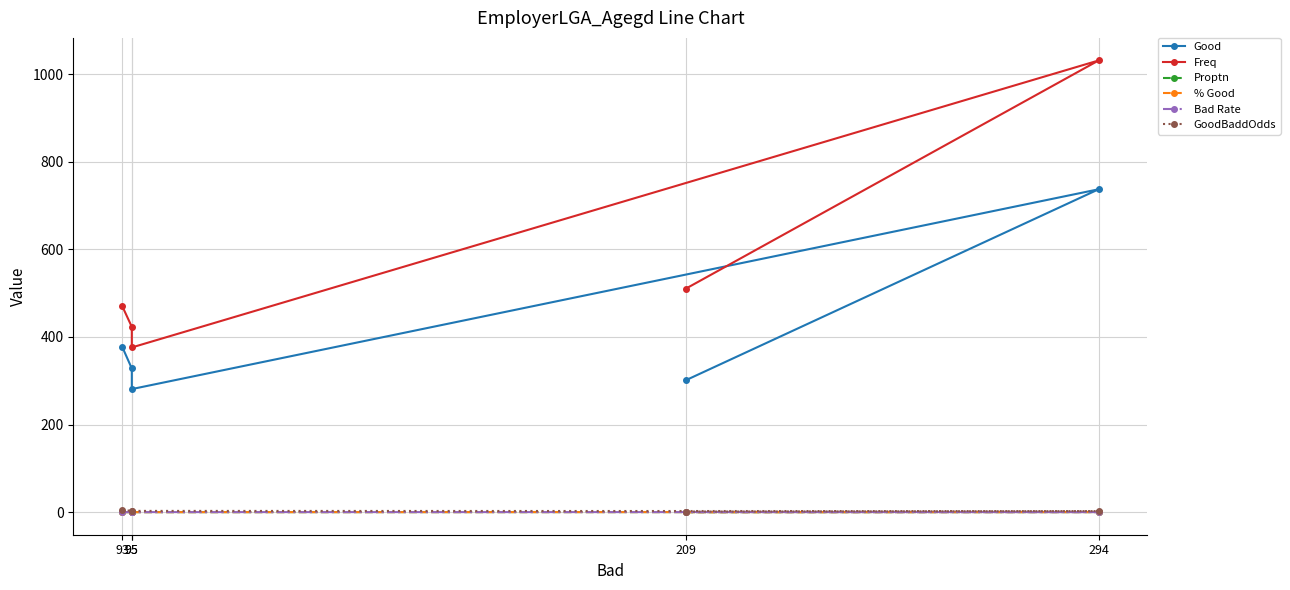

Reading left to right, list all the values displayed in this chart.

Good: 93=378.0	95=328.0	95=281.0	294=737.0	209=301.0
Freq: 93=471.0	95=423.0	95=376.0	294=1031.0	209=510.0
Proptn: 93=0.2	95=0.2	95=0.1	294=0.4	209=0.2
% Good: 93=0.2	95=0.2	95=0.1	294=0.4	209=0.1
Bad Rate: 93=0.2	95=0.2	95=0.3	294=0.3	209=0.4
GoodBaddOdds: 93=4.1	95=3.5	95=3.0	294=2.5	209=1.4